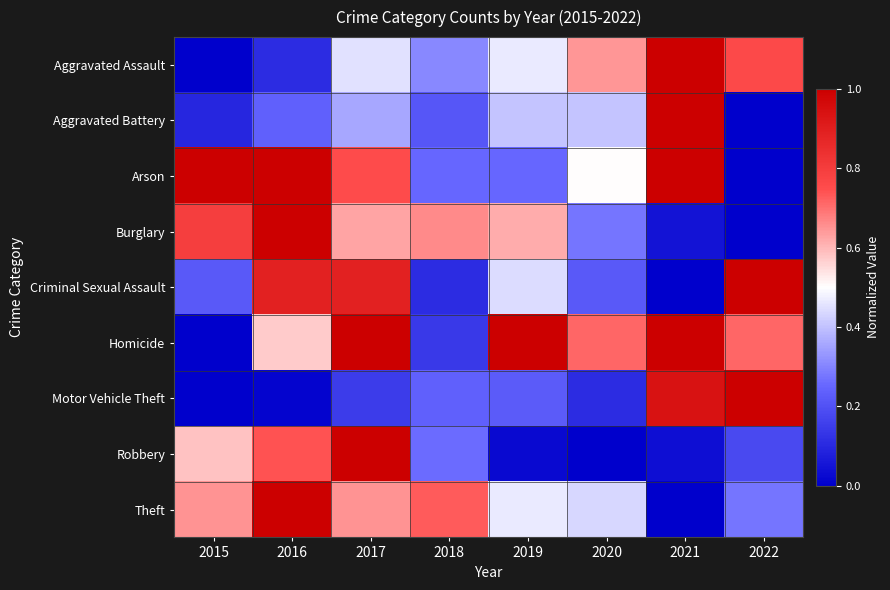

Which series has the largest total across all categories?

Homicide